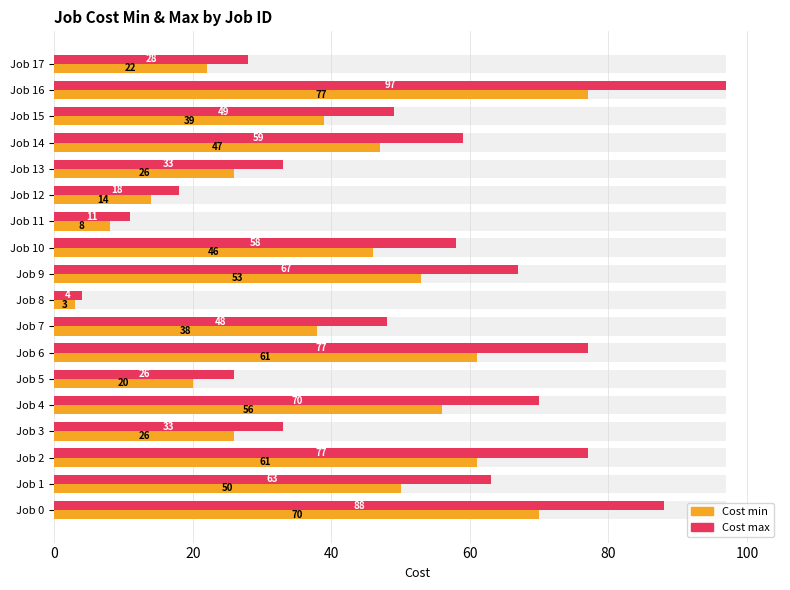

The Cost max series shows 59 at Job 14. True or false?

True